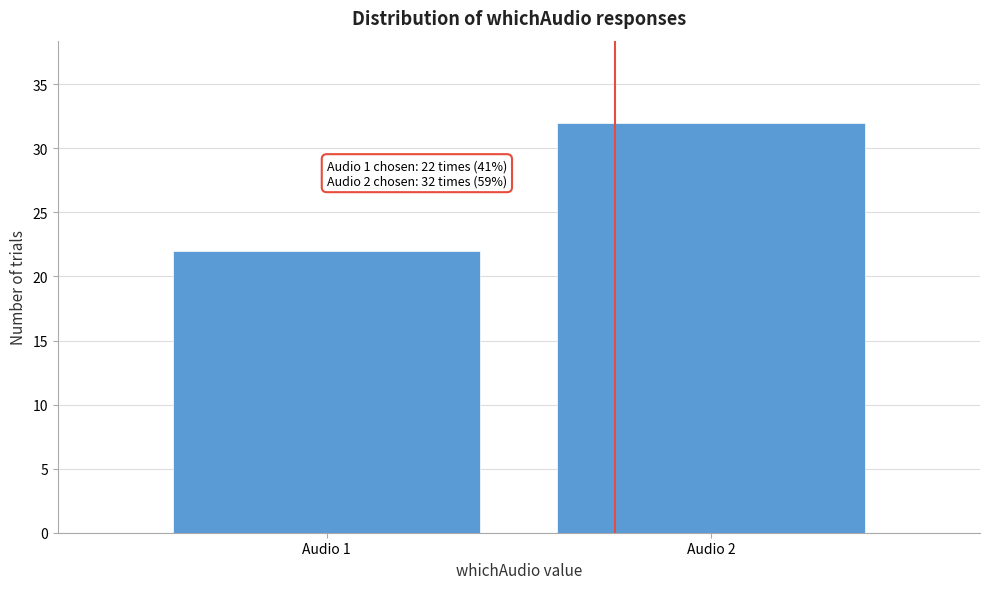

Reading left to right, transcribe all the data shown in this chart.

22	32